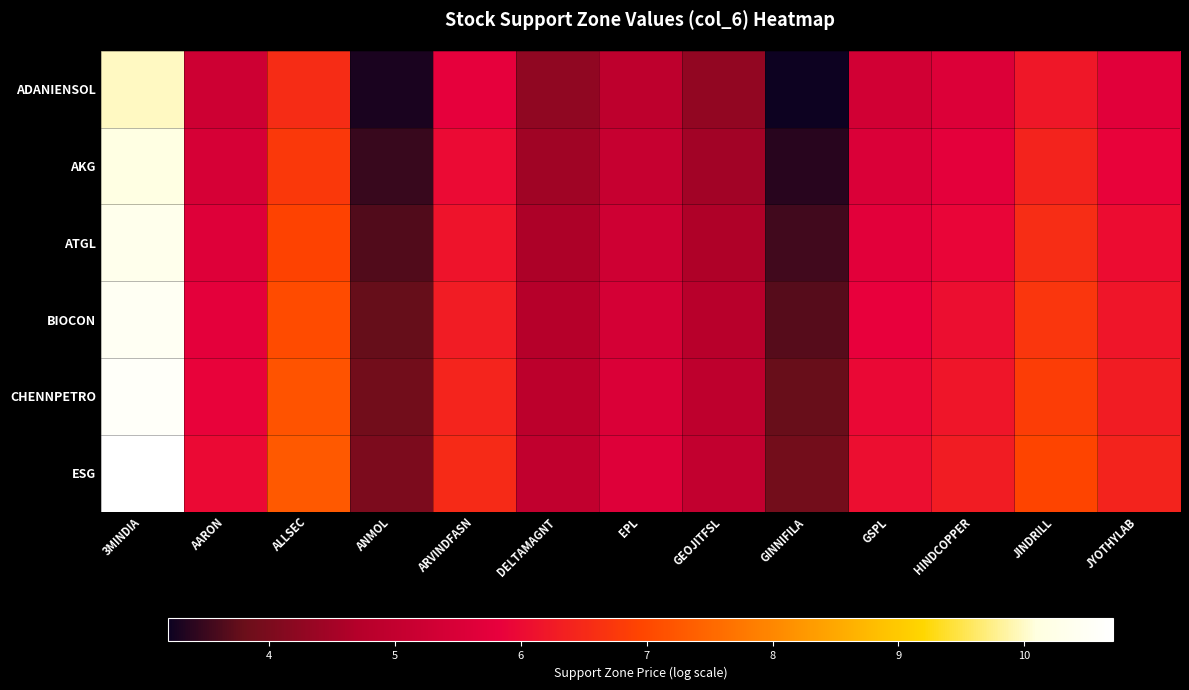

Which series has the largest total across all categories?

ESG